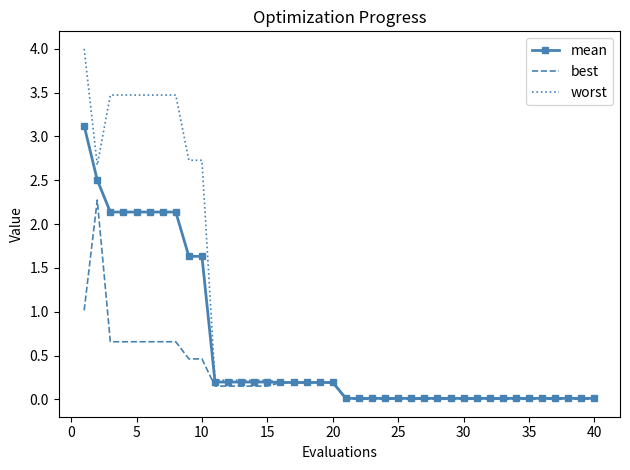

List the series in order of their overall mean, highest first.

worst, mean, best